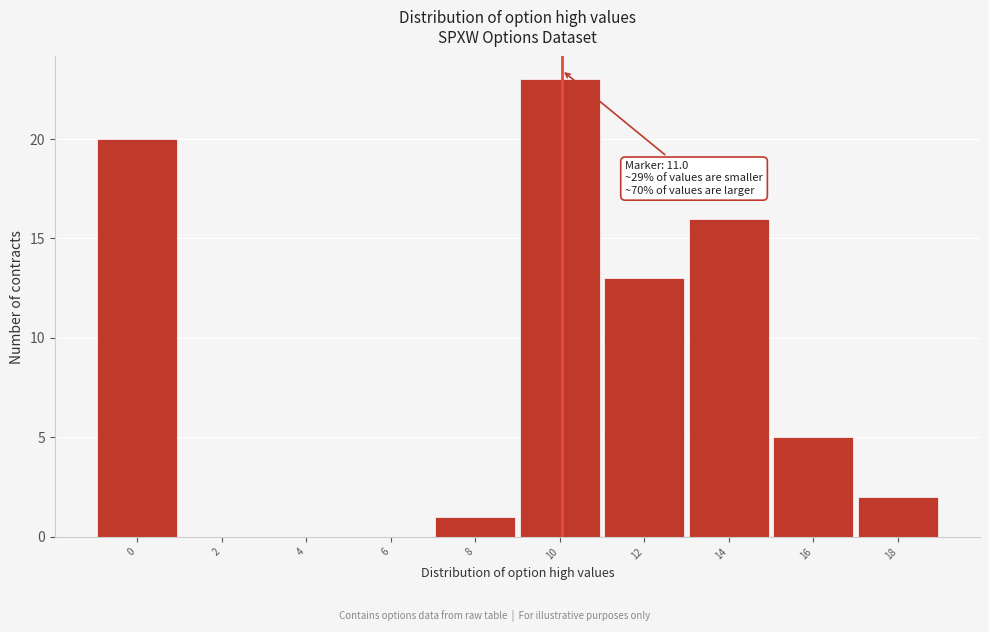

Reading left to right, extract all data points from this chart.

0=20	2=0	4=0	6=0	8=1	10=23	12=13	14=16	16=5	18=2